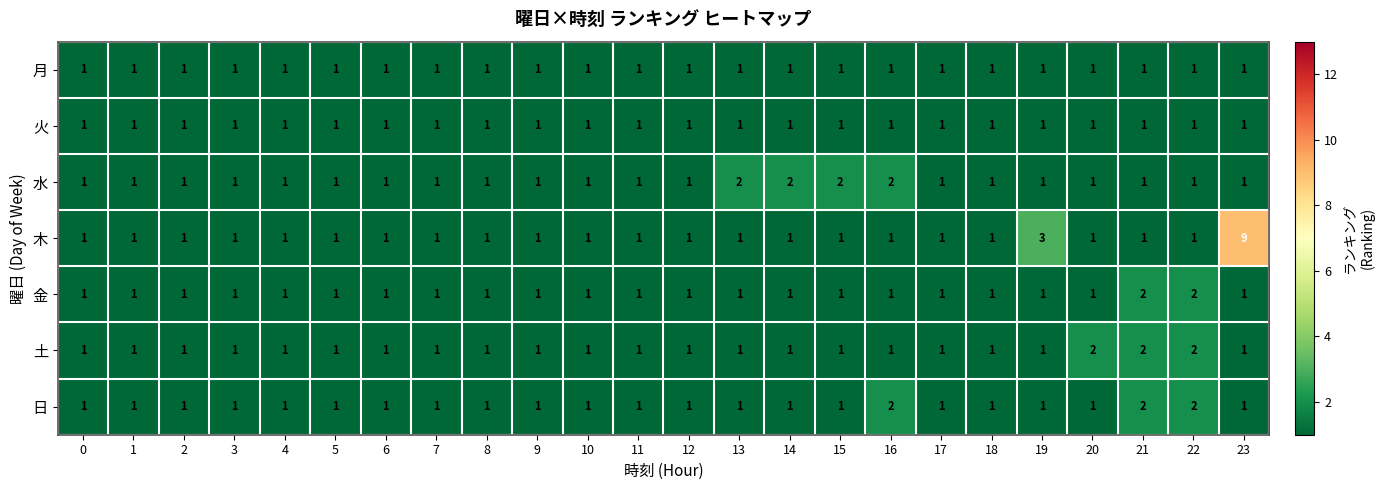

Which series has the largest range (max minus min)?

木